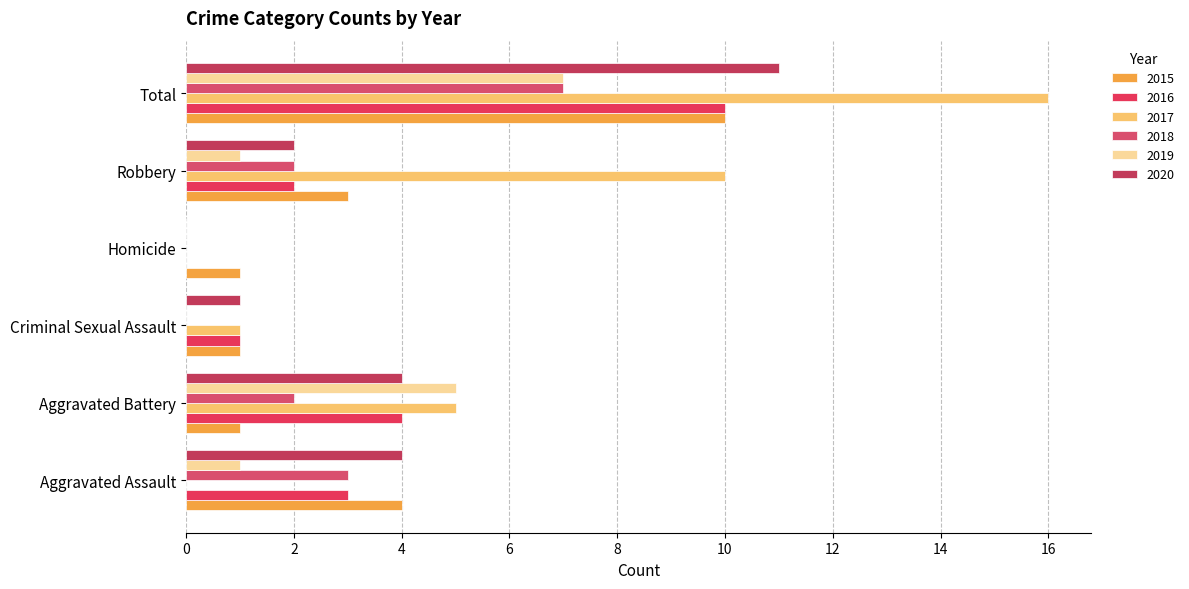

What is the label of the 6th bar from the left?

Total